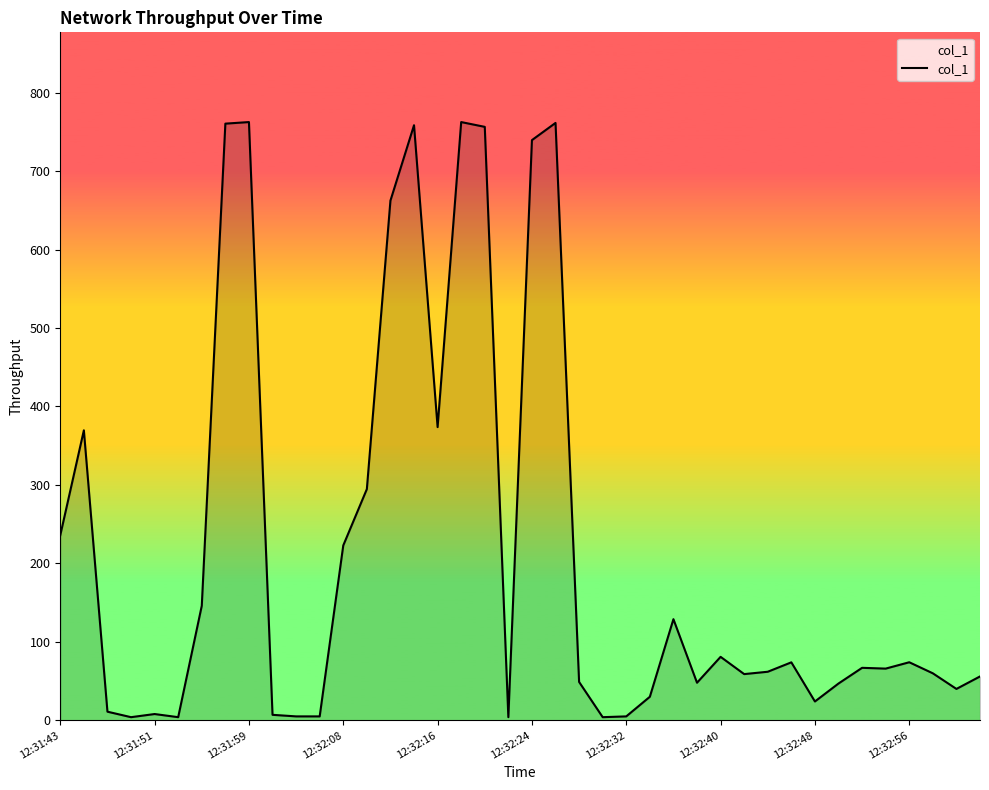

What is the difference between the maximum and minimum values?

758.5